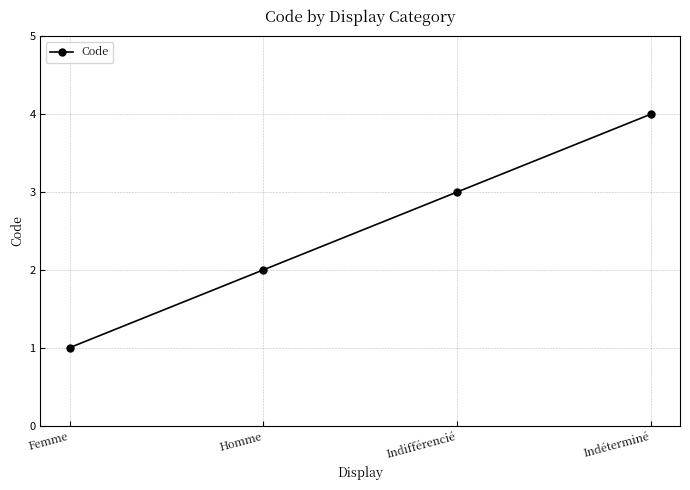

How many data points does each series have?

4